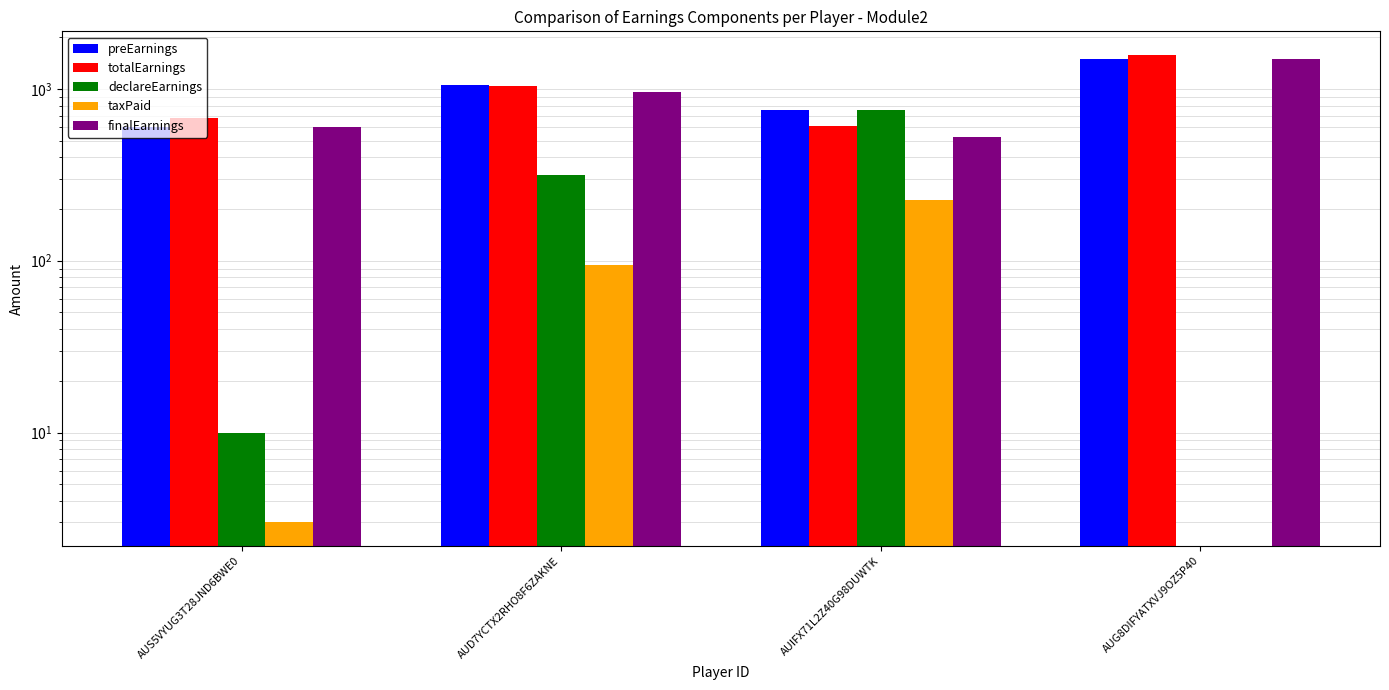

Which label corresponds to the largest value in the chart?

AUG8DIFYATXVJ9OZ5P40